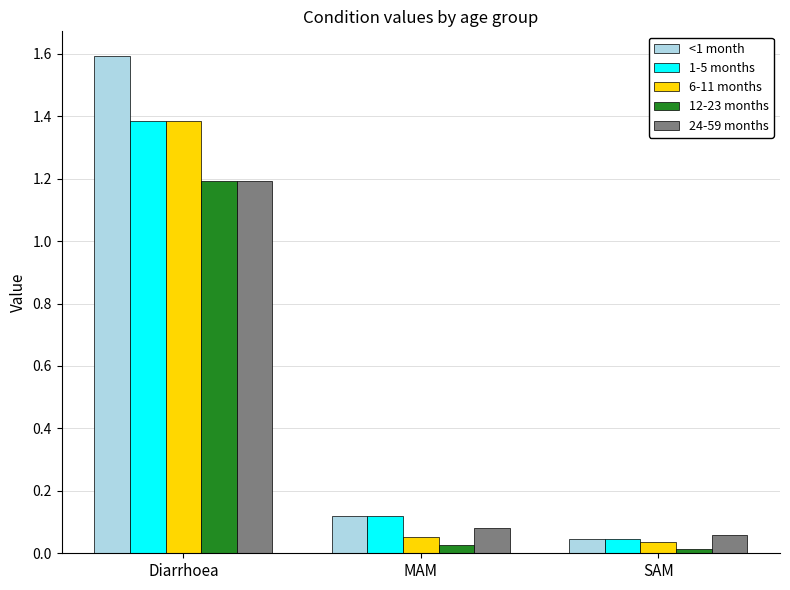

Which series has the widest spread of values?

<1 month